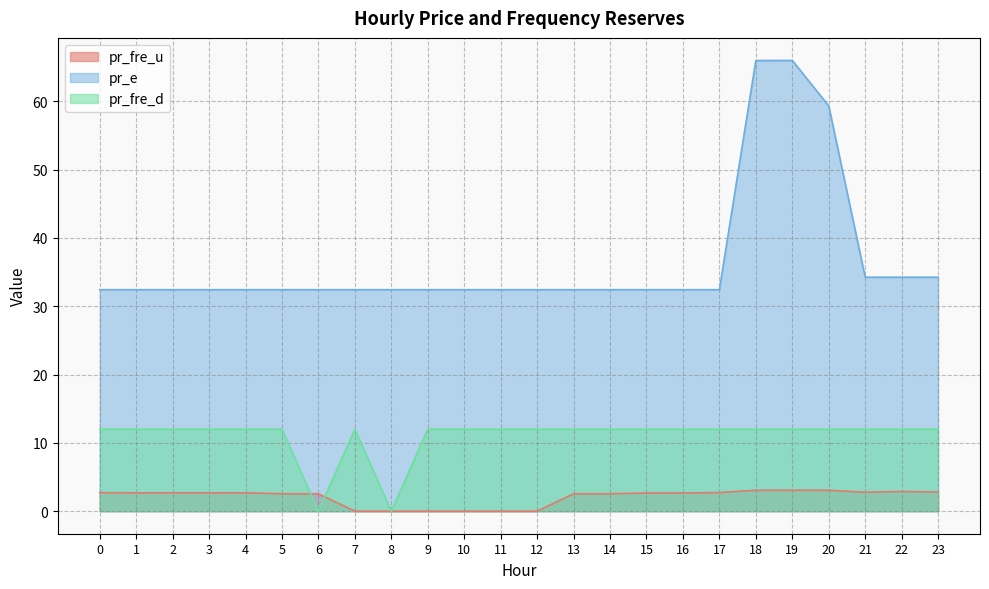

Is it true that pr_fre_u equals 3.7 at 6?

False